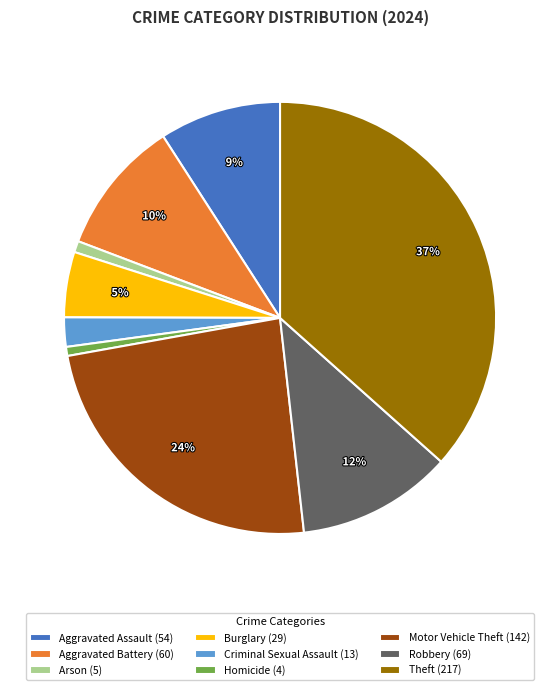

True or false: Aggravated Assault accounts for 23% of the total.

False